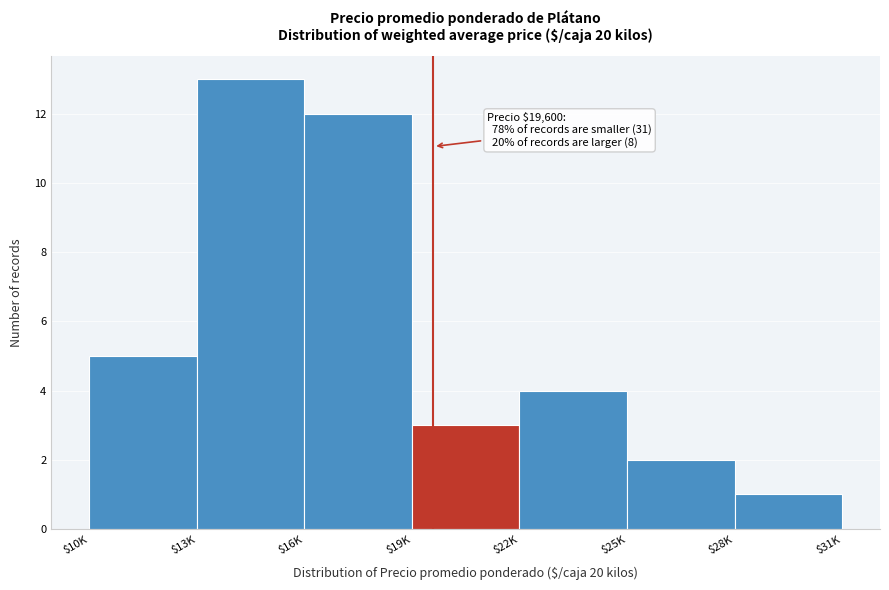

Reading left to right, extract all data points from this chart.

5	13	12	3	4	2	1